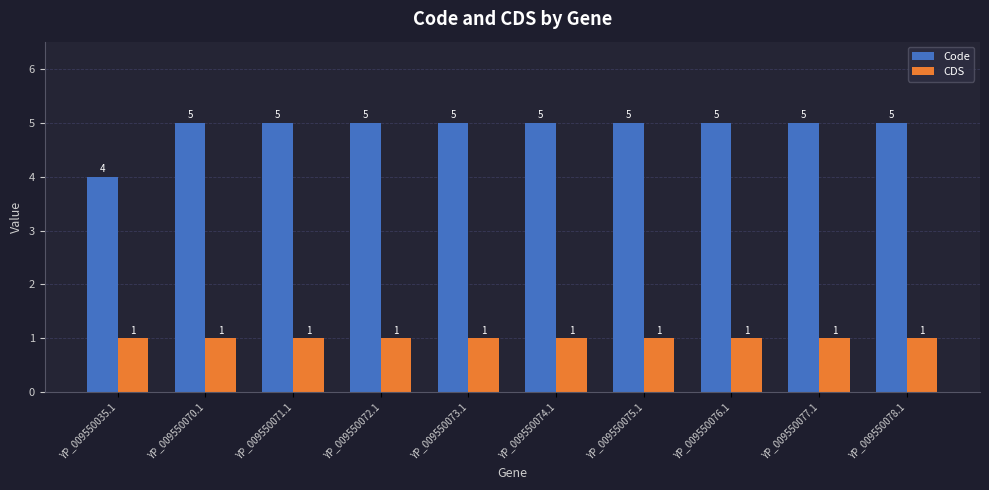

How many data points does each series have?

10